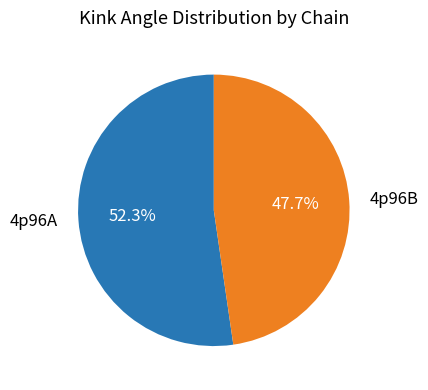

Which has a higher value, 4p96B or 4p96A?

4p96A